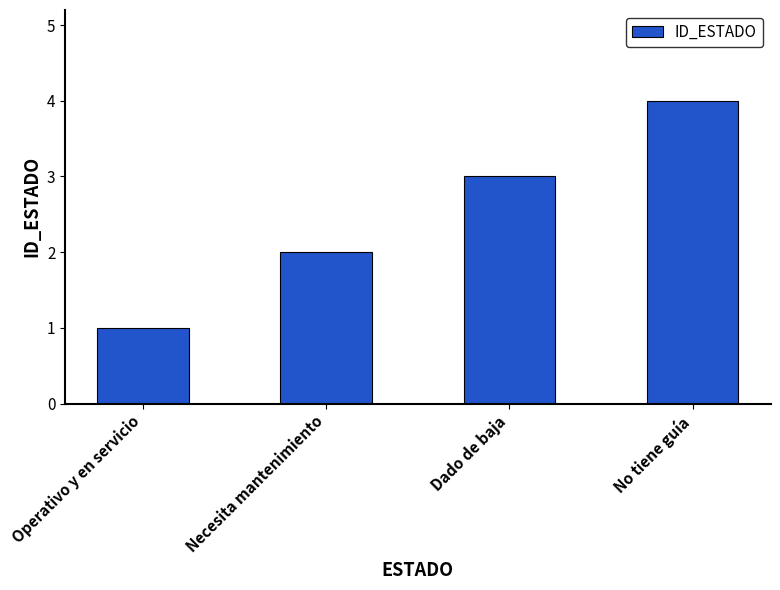

What is the greatest value displayed?

4